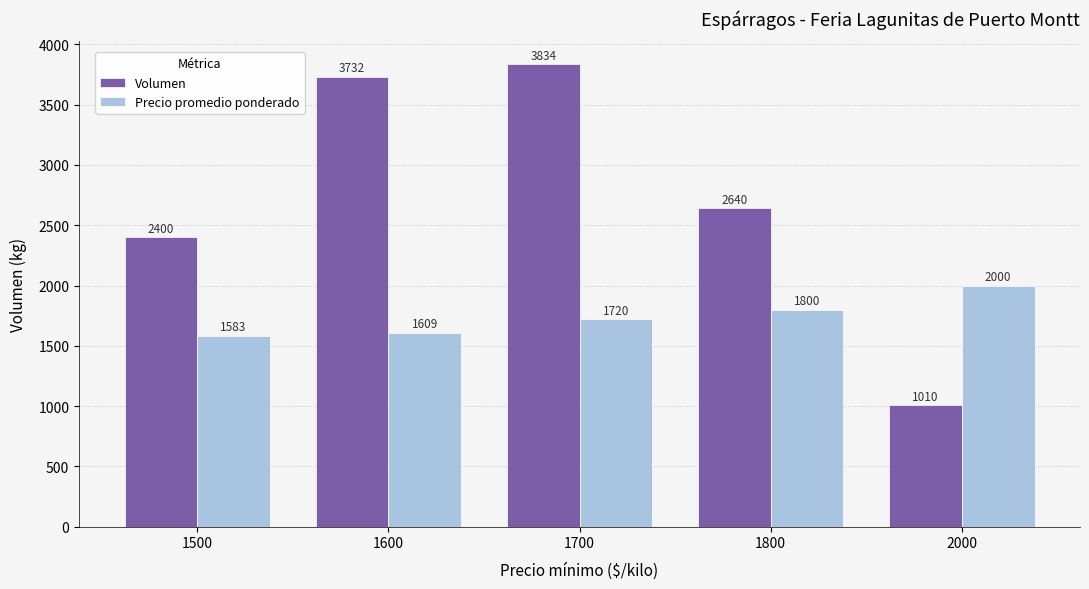

How many values in the Precio promedio ponderado series are below 1720?

2